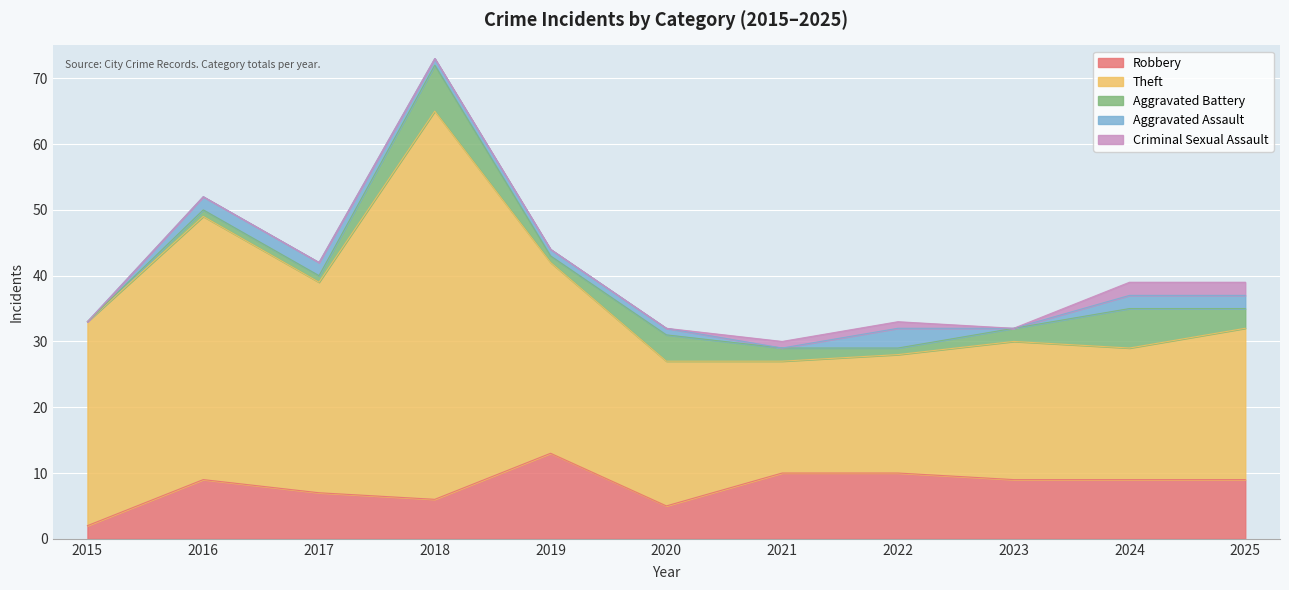

Which label corresponds to the smallest value in the chart?

2015